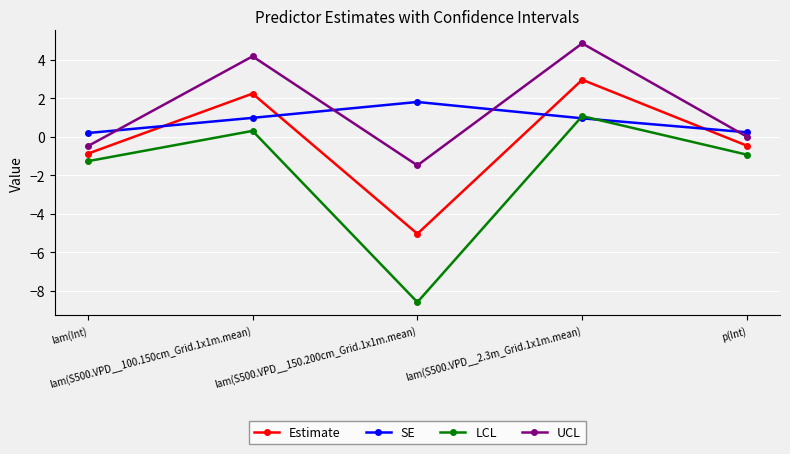

List the series in order of their overall mean, lowest first.

LCL, Estimate, SE, UCL